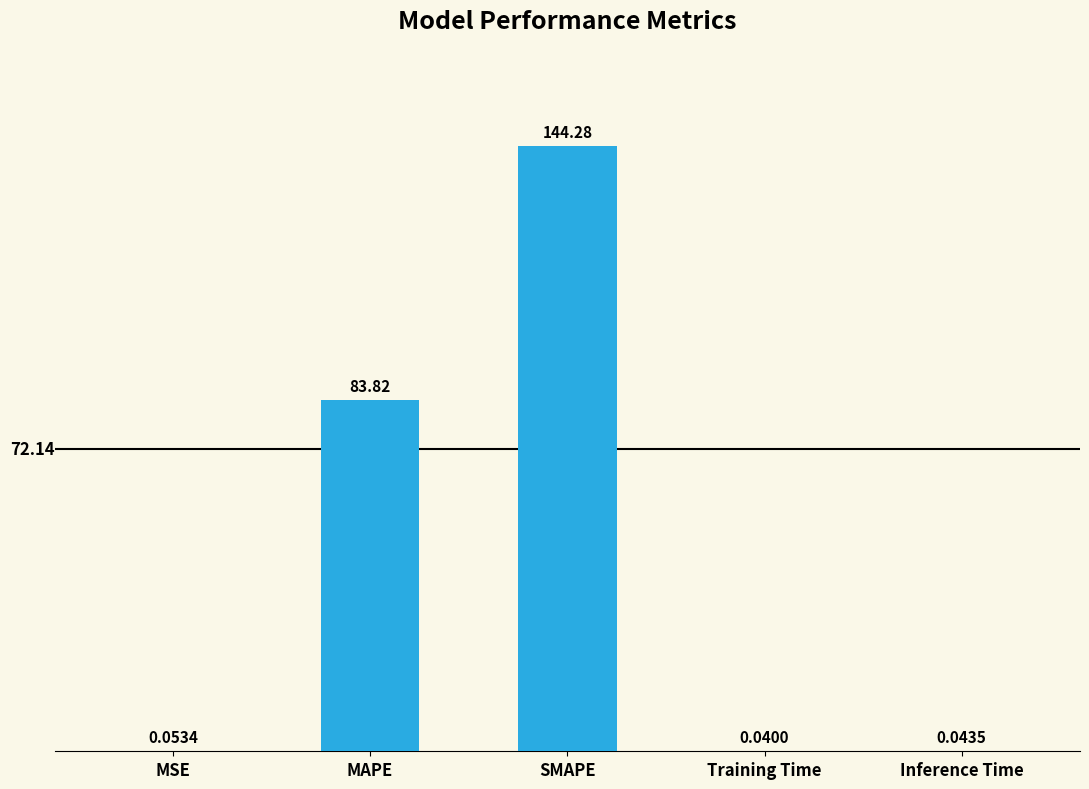

Are the bars horizontal?

No